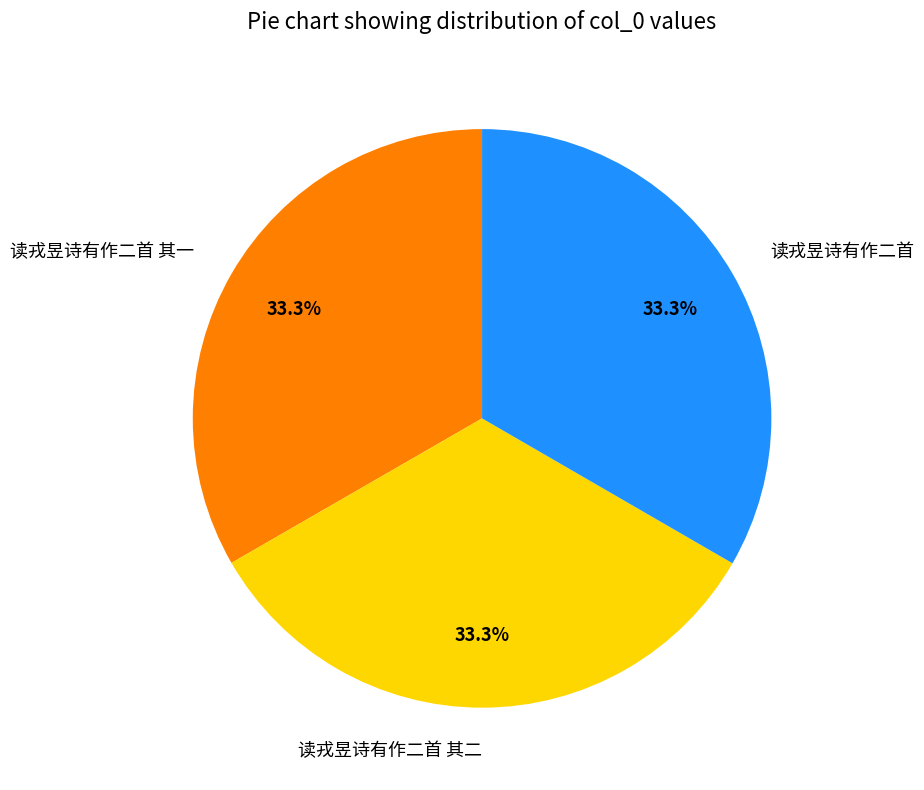

Count the number of slices in the pie.

3